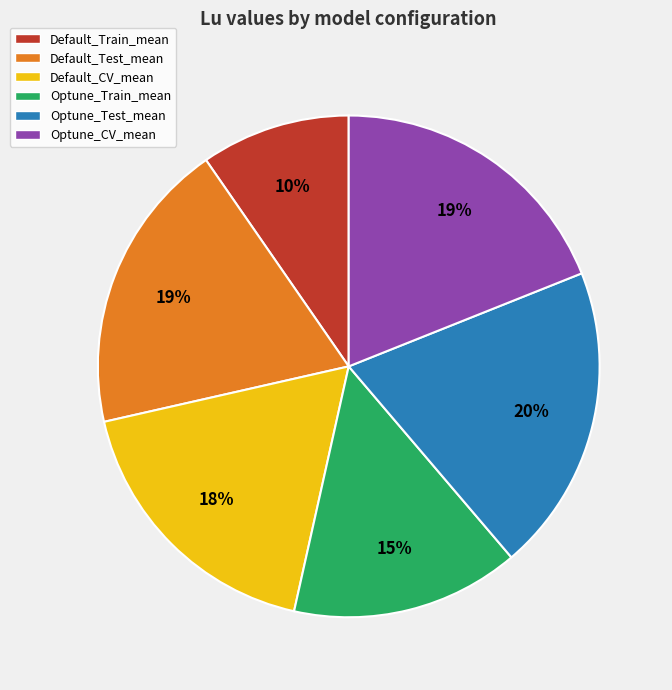

Does Optune_Test_mean represent more than half of the total?

No